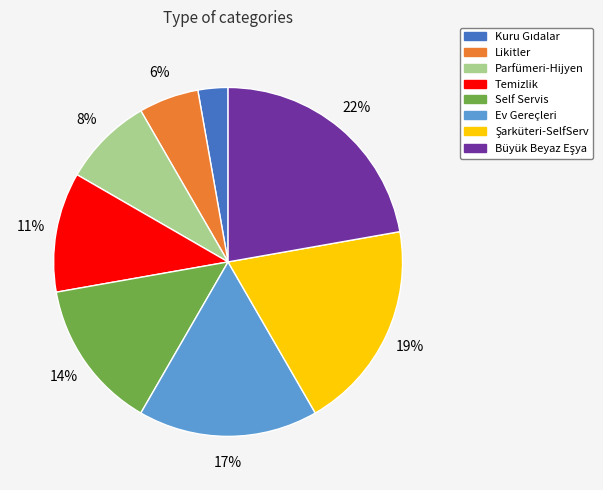

The Parfümeri-Hijyen slice represents 8% of the pie. True or false?

True